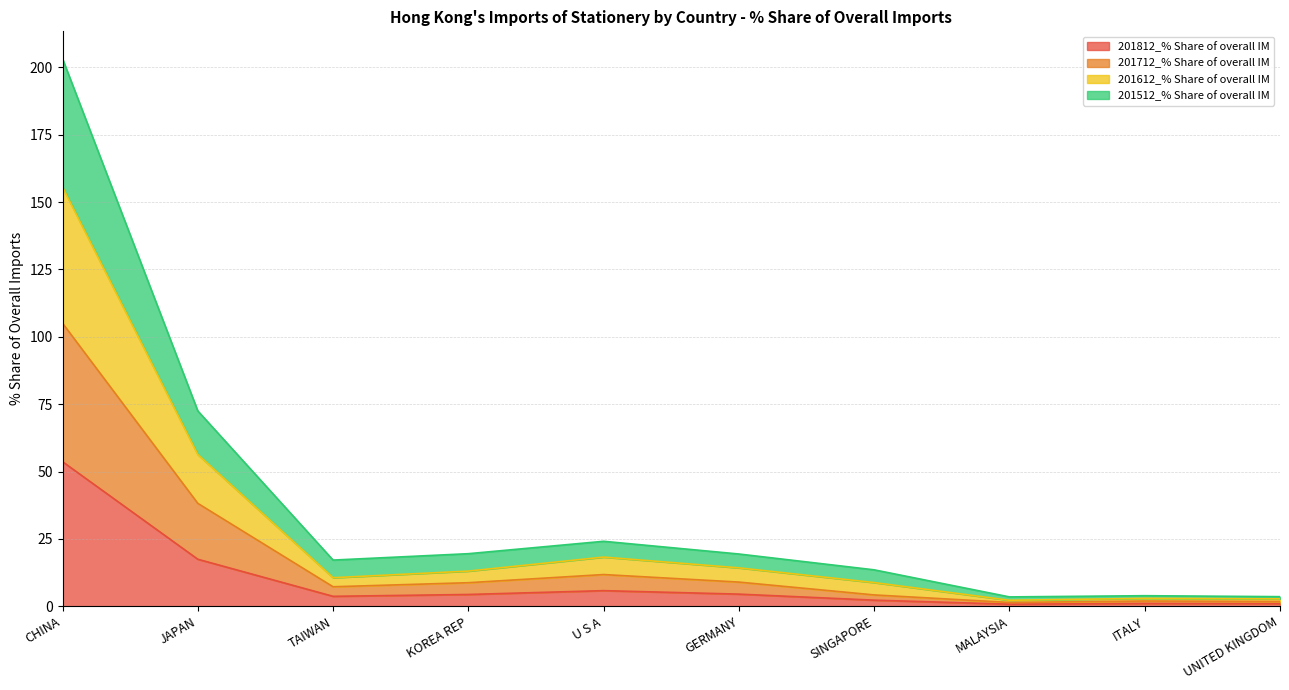

True or false: 201512_% Share of overall IM has a value of 7.3 at KOREA REP.

False